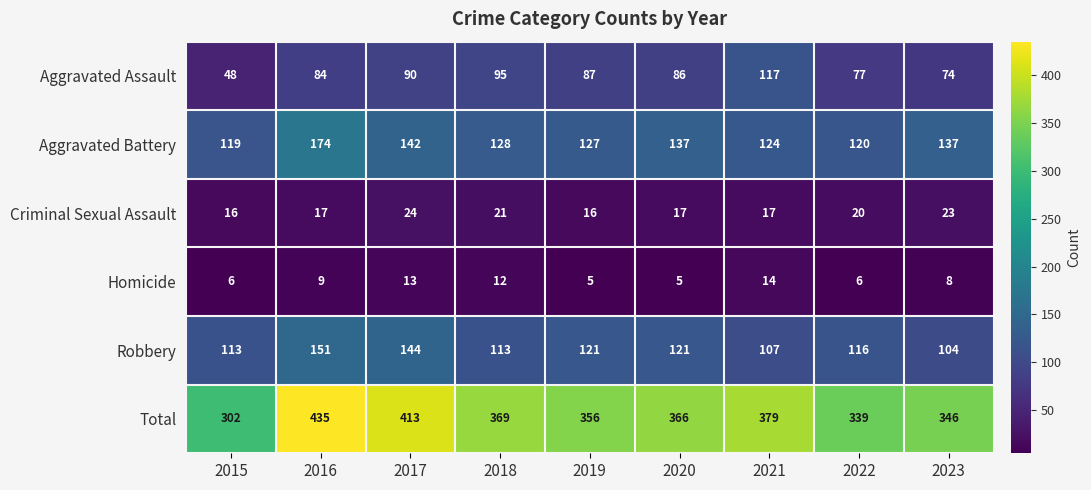

At which category does the chart reach its peak across all series?

2016